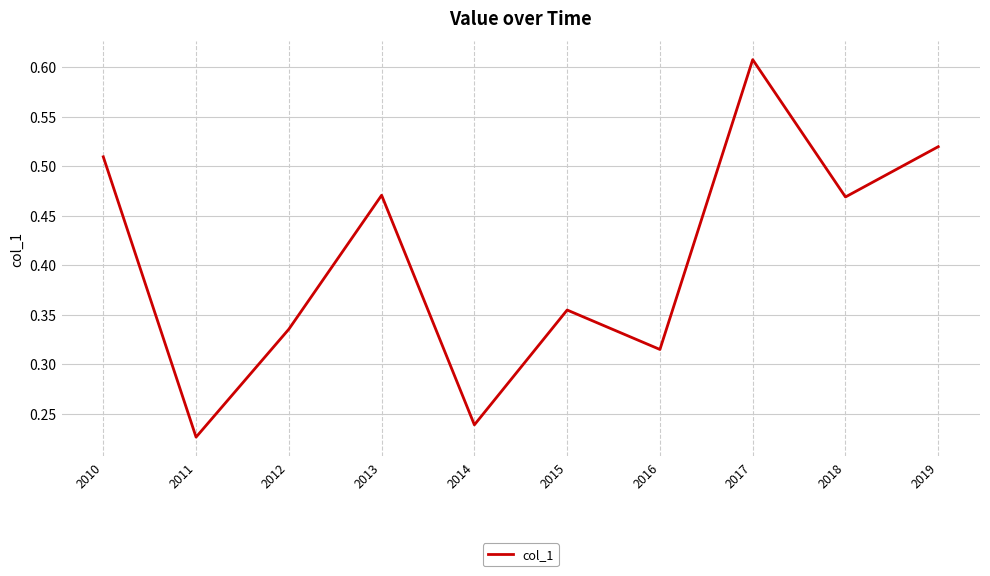

What is the sum of all values?

4.0